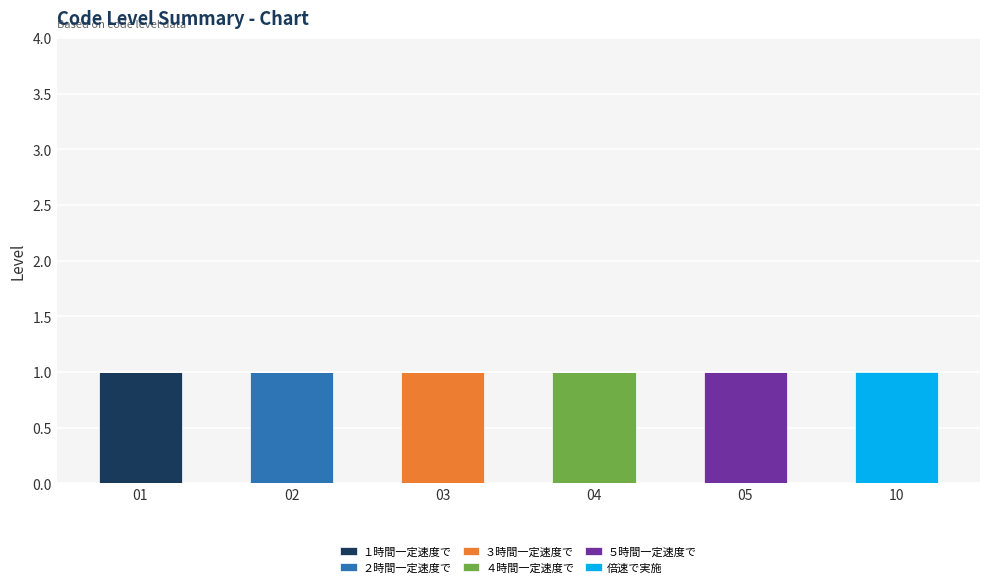

What is the difference between the ５時間一定速度で values at 05 and 01?

1